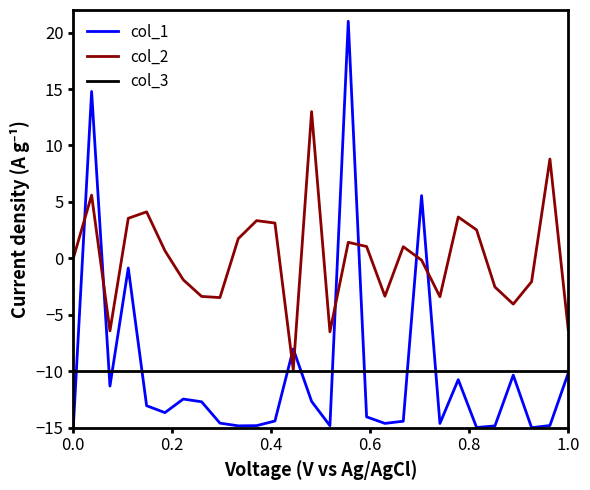

What is the greatest value displayed?

21.0